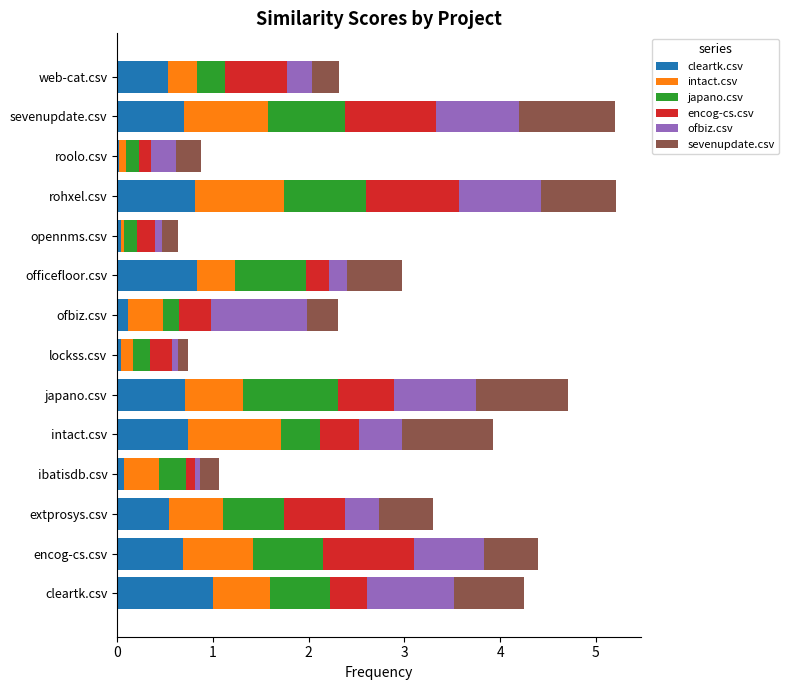

The cleartk.csv series shows 1.3 at officefloor.csv. True or false?

False